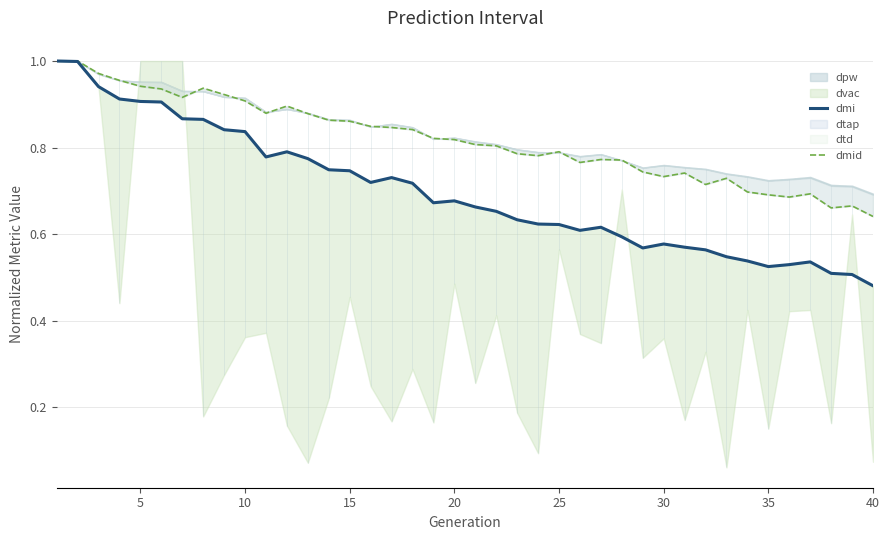

Rank the series by their average value, from lowest to highest.

dmi, dmid